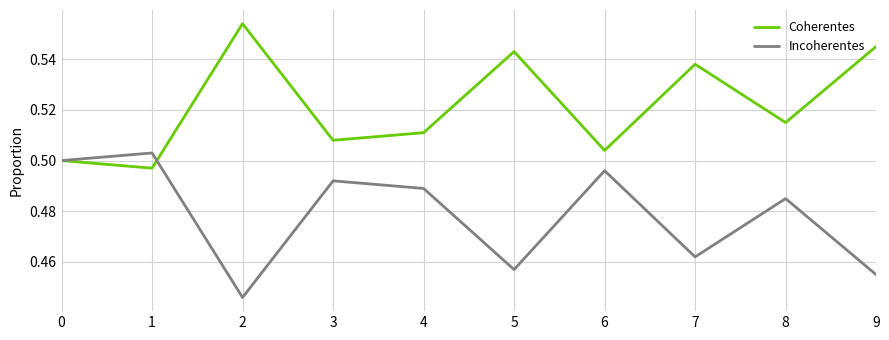

True or false: Incoherentes has a value of 0.5 at 8.

True